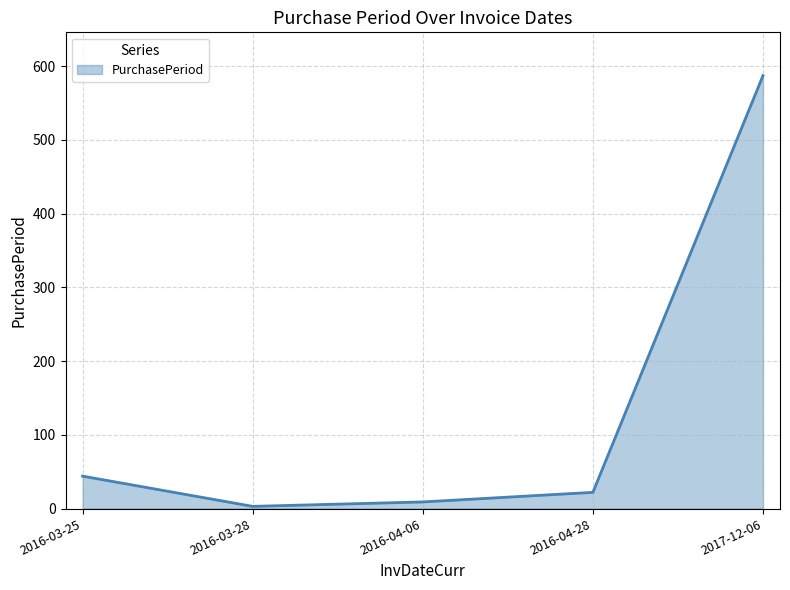

At which label does the data first exceed 22?

2016-03-25